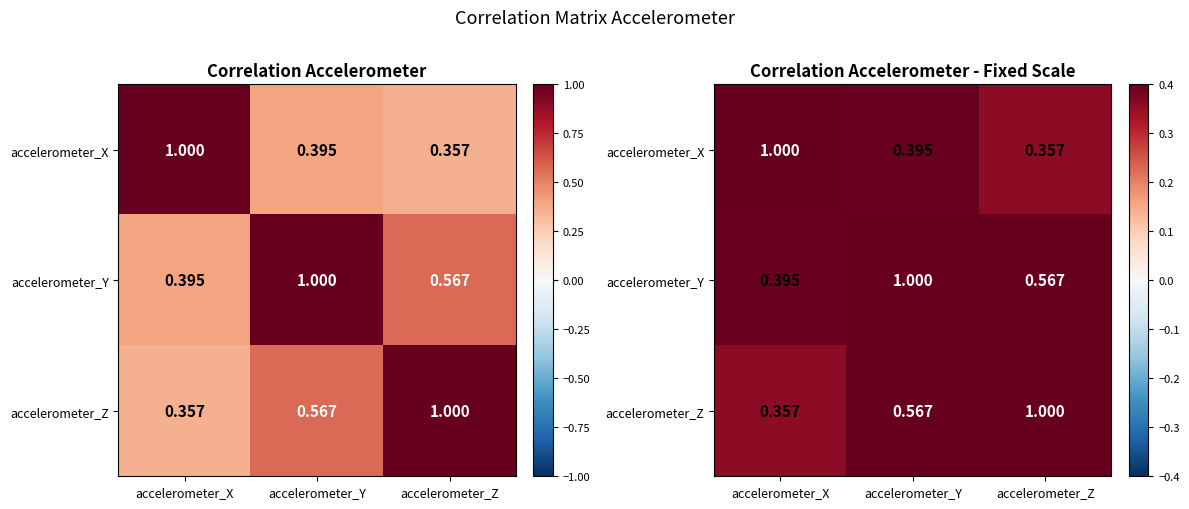

What is the average value of the accelerometer_Z series?

0.6